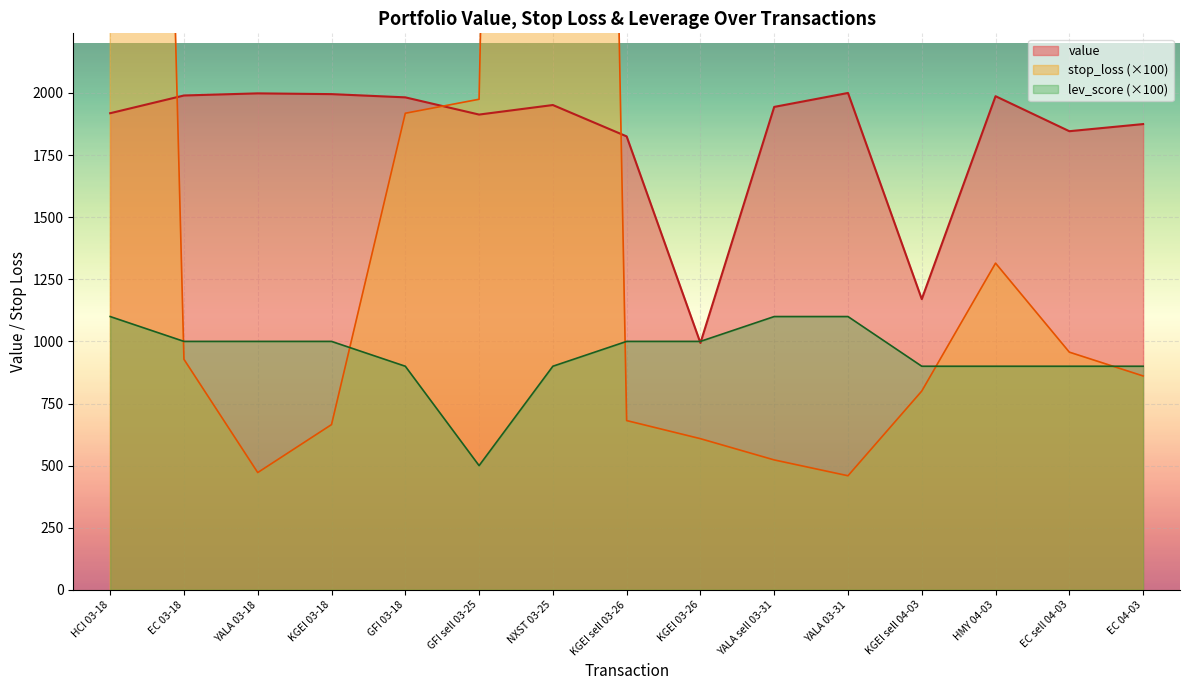

At how many categories does at least one series exceed 2357?

2